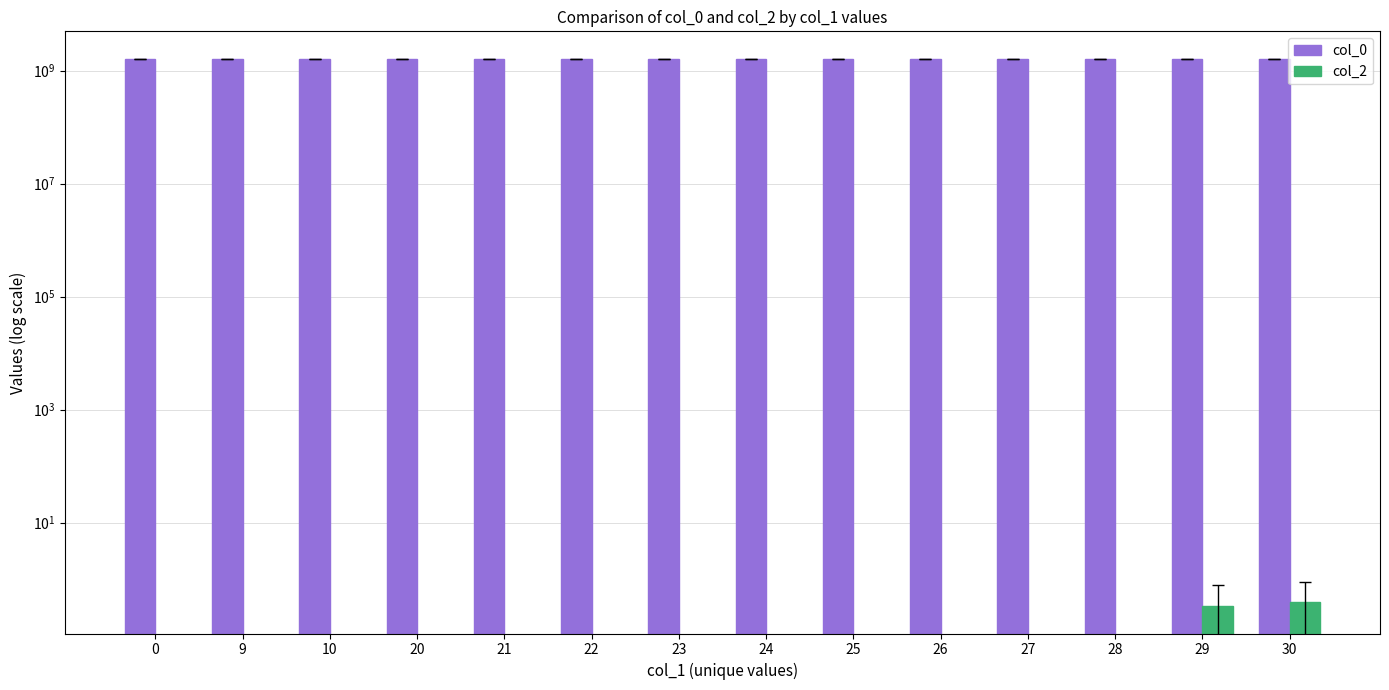

Reading left to right, transcribe all the data shown in this chart.

col_0: 1616677954.0	1623881443.0	1623884952.0	1625681385.0	1625134175.3	1625137782.7	1625443852.0	1625522987.0	1625969414.5	1628043011.0	1629897115.0	1629898920.0	1629159169.8	1628920003.6
col_2: 0.0	0.0	0.0	0.0	0.0	0.0	0.0	0.0	0.0	0.0	0.0	0.0	0.3	0.4